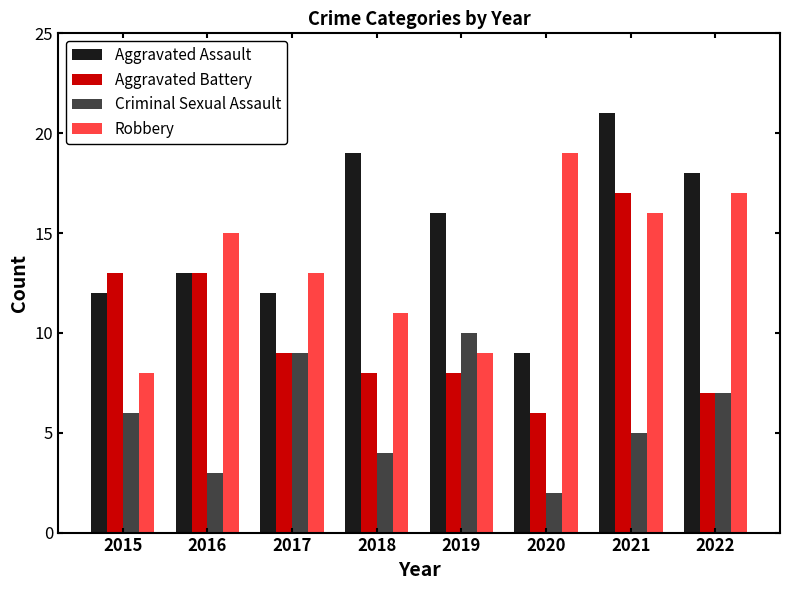

Does the chart contain any negative values?

No